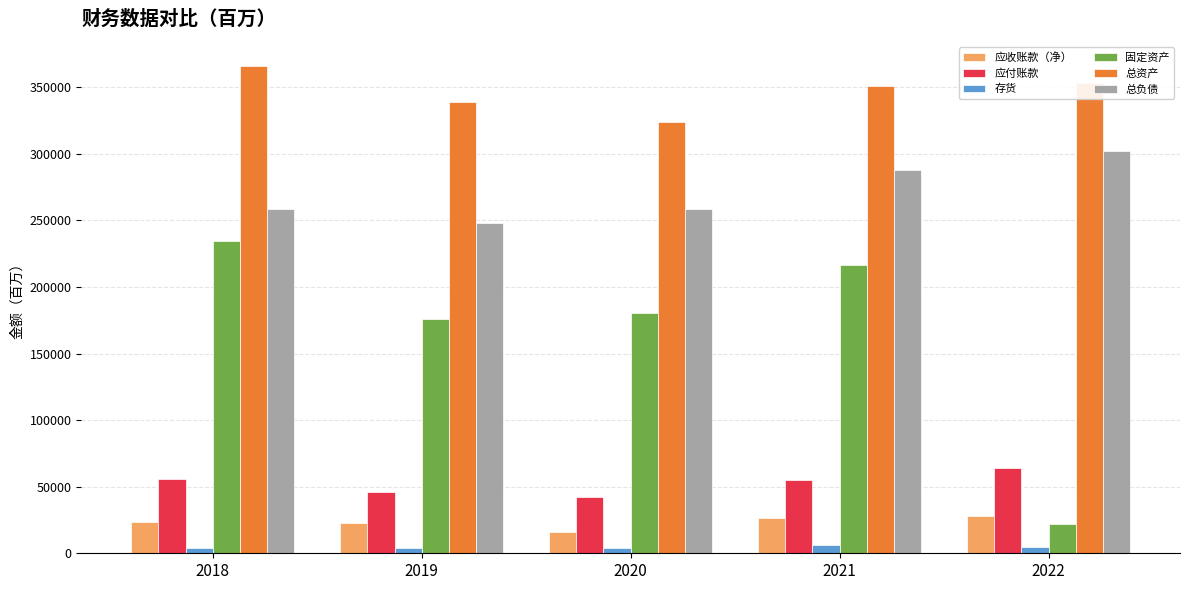

What is the lowest value of the 应收账款（净） series?

16120